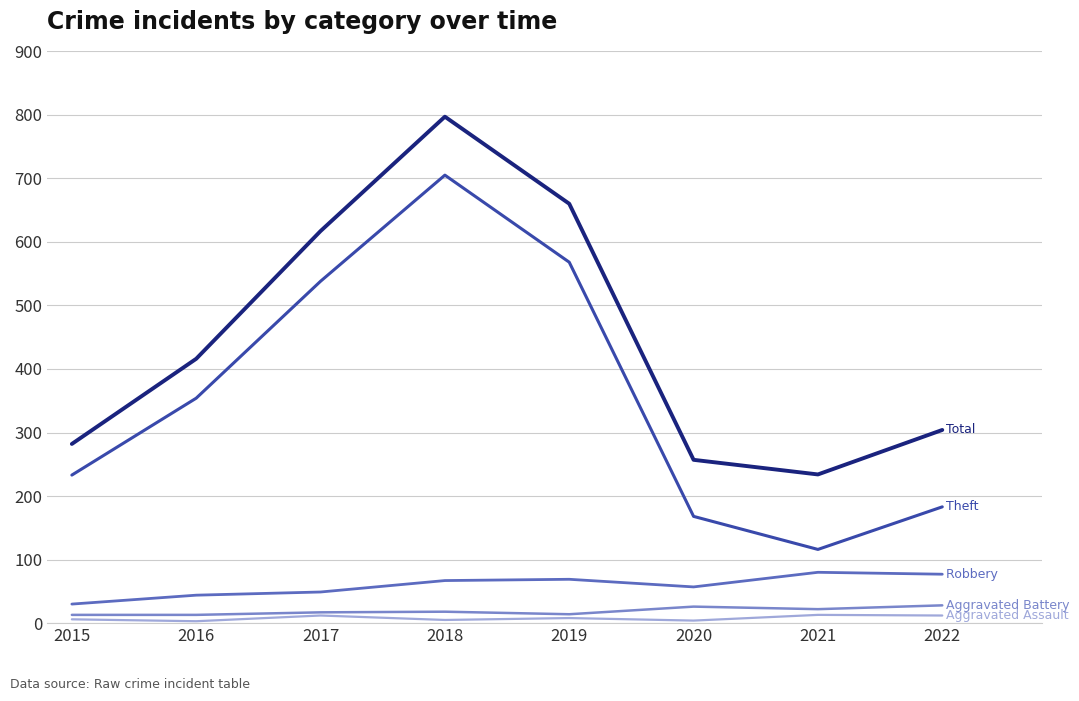

Which category has the highest value across all series?

2018